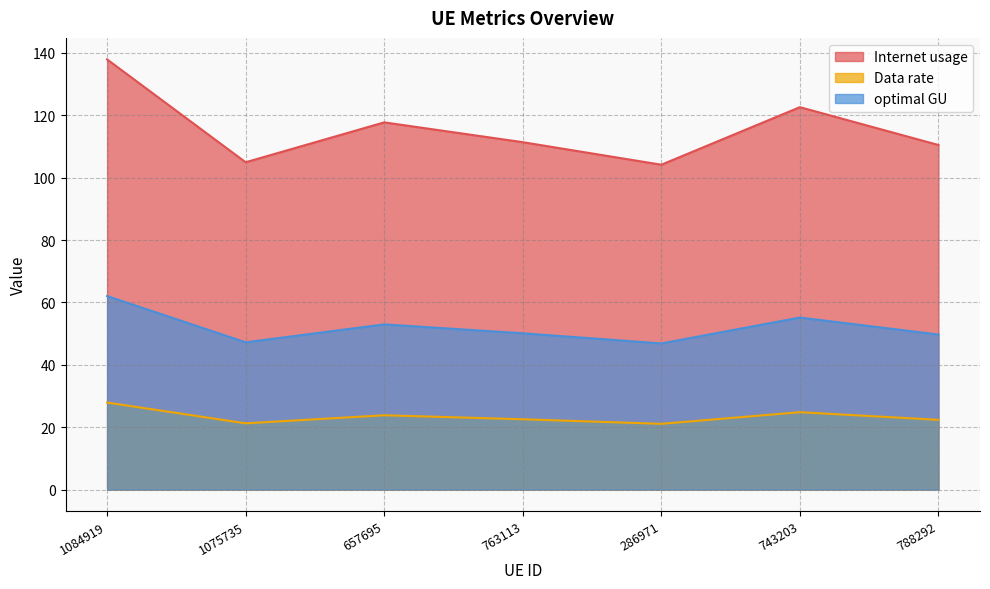

List the labels in order of Internet usage value, largest first.

1084919, 743203, 657695, 763113, 788292, 1075735, 286971